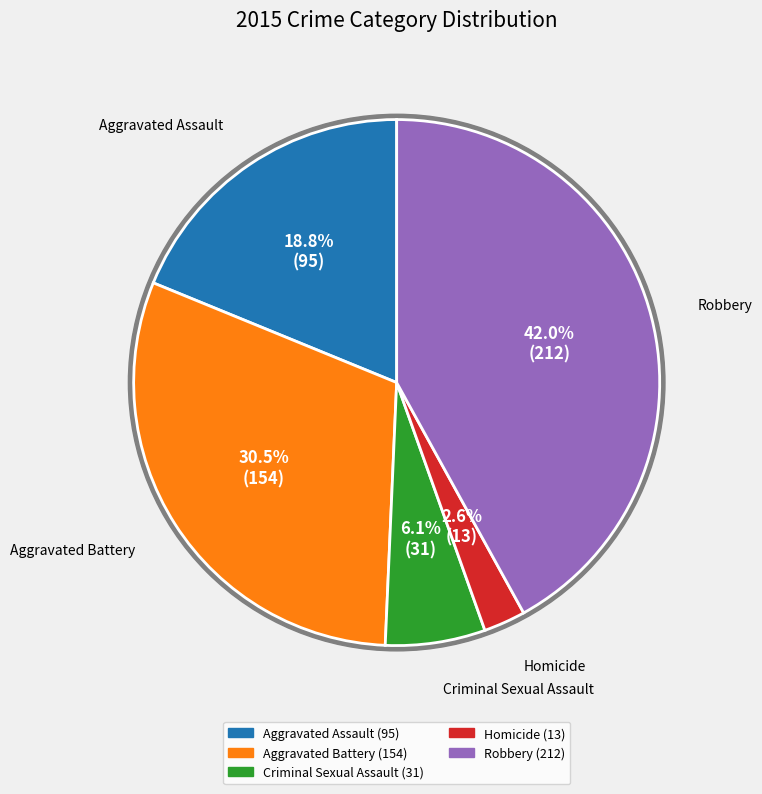

What is the change in value from Aggravated Battery to Robbery?

+58